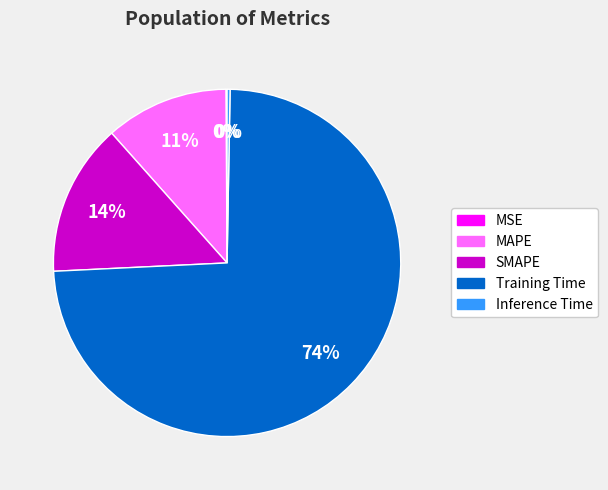

What percentage is the MAPE slice, to the nearest percent?

11%